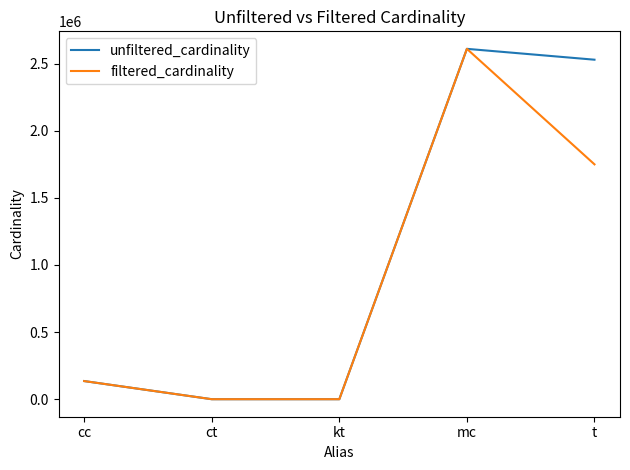

Where is filtered_cardinality nearest to the value 1304566?

t